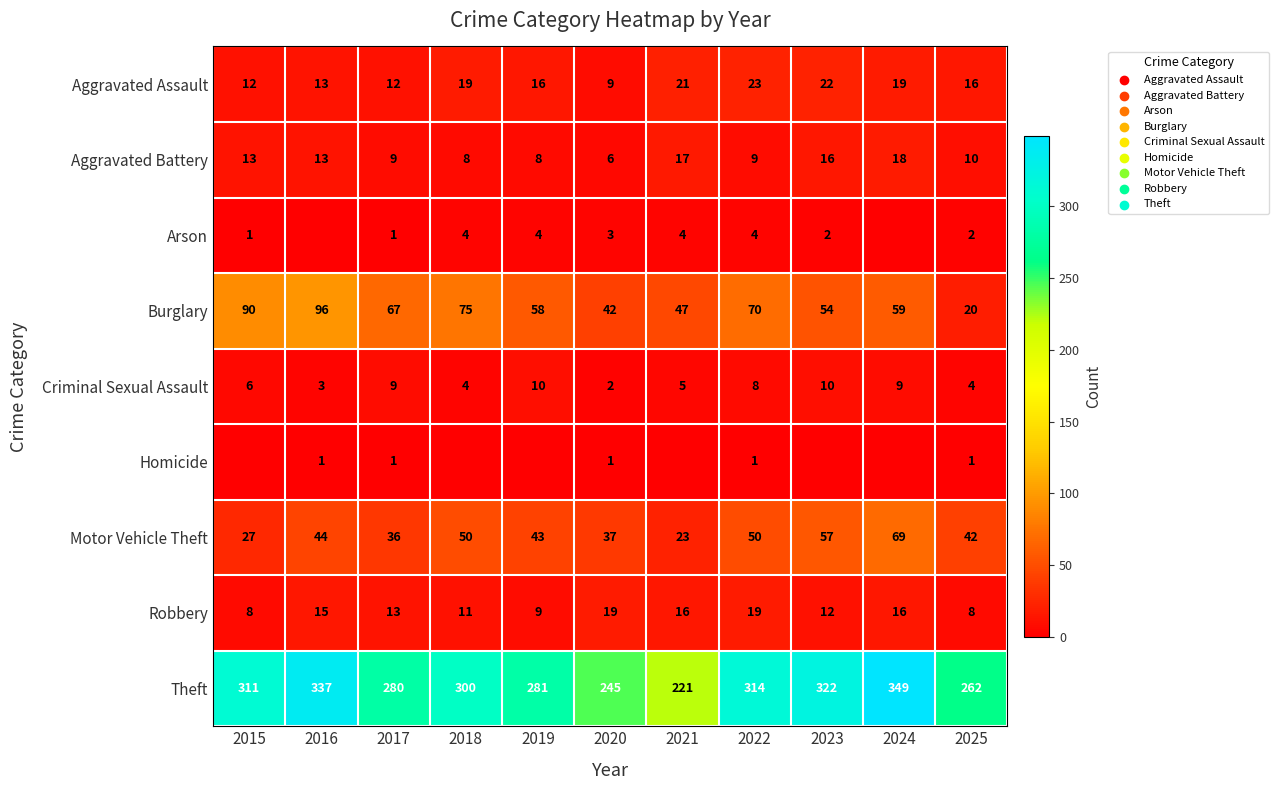

What is the difference between the highest and lowest values at 2025?

261